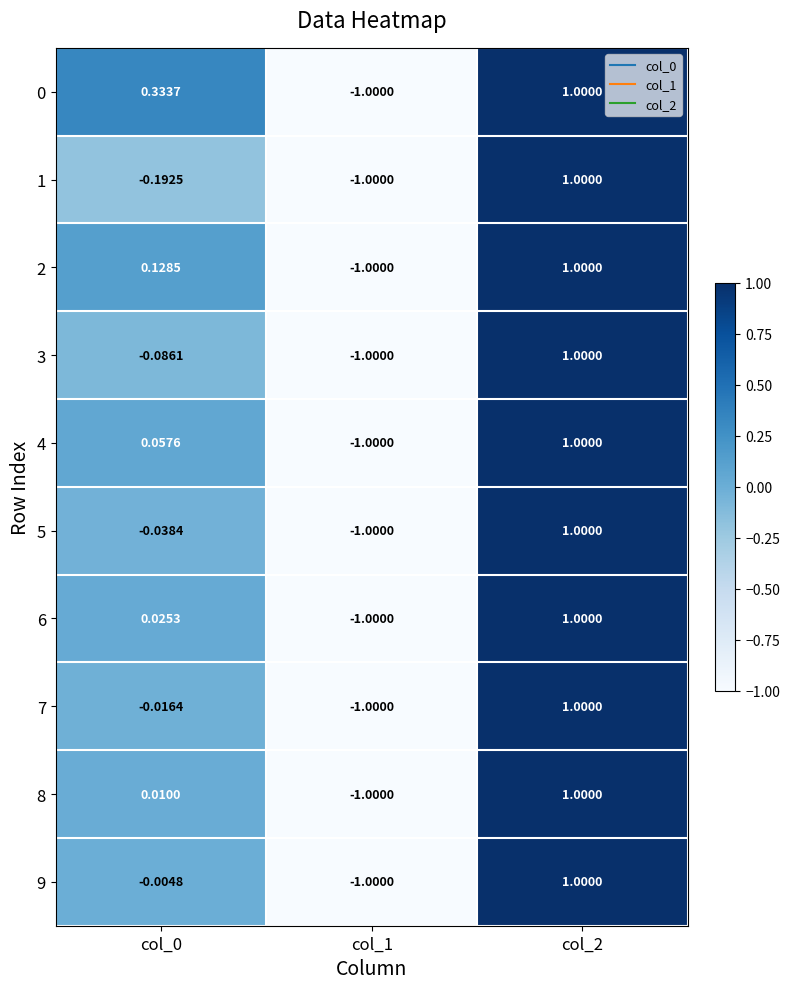

Is the value of 1 at col_1 greater than the value of 2 at col_0?

No